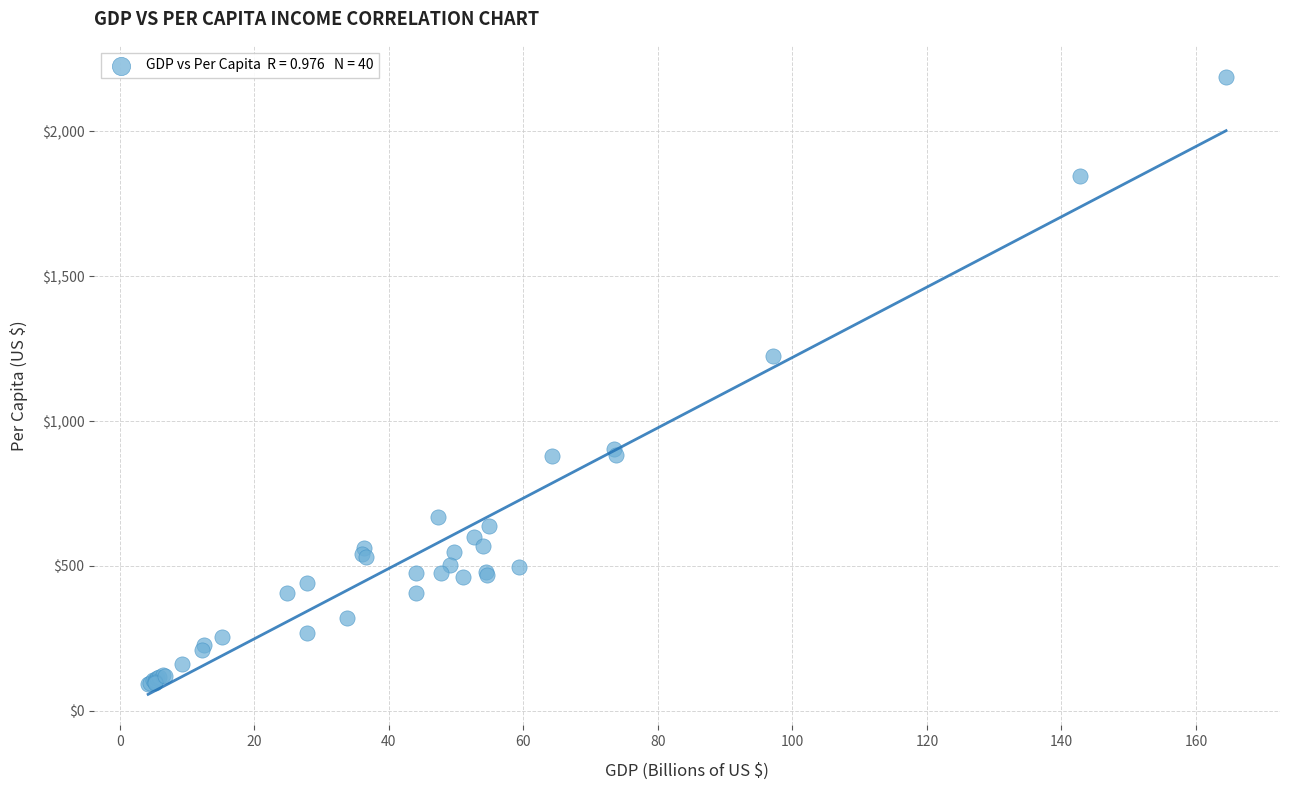

What Y value in the scatter plot is closest to 1140?

1223.6